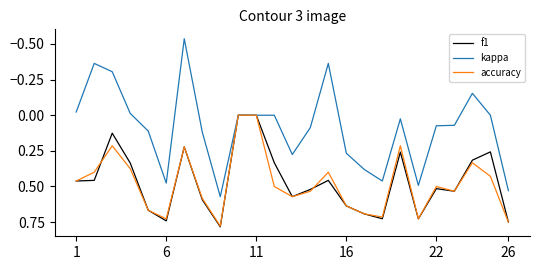

Is this an area chart (filled region under the line)?

No